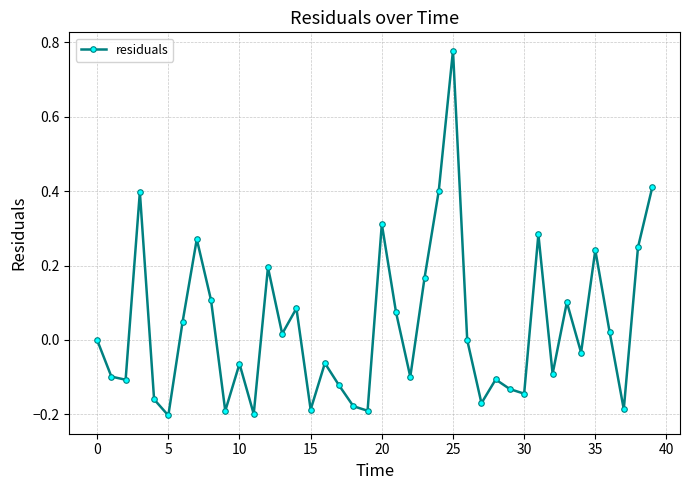

What is the difference between the second highest and second lowest values?

0.6